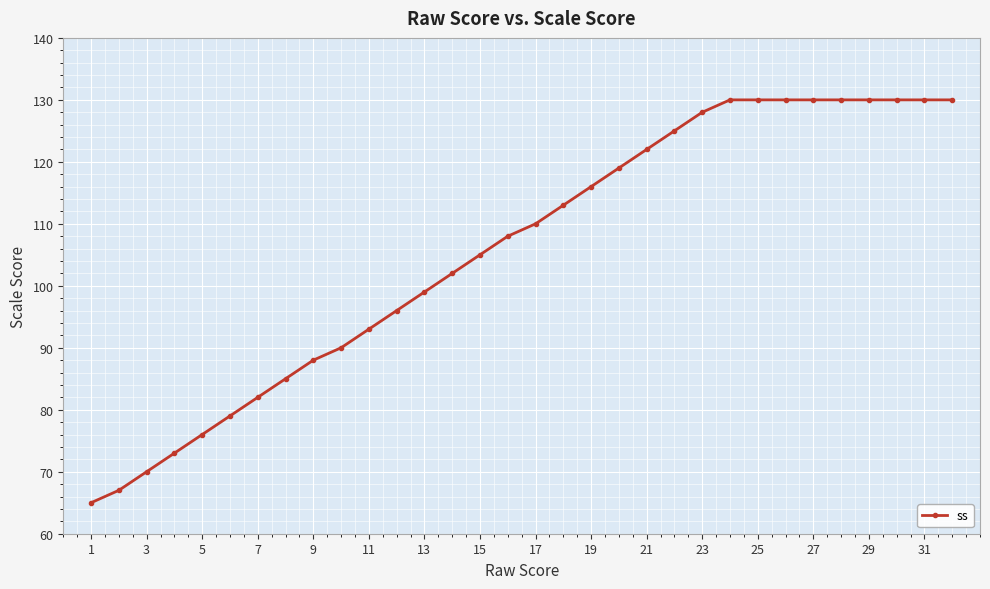

What is the smallest value displayed?

65